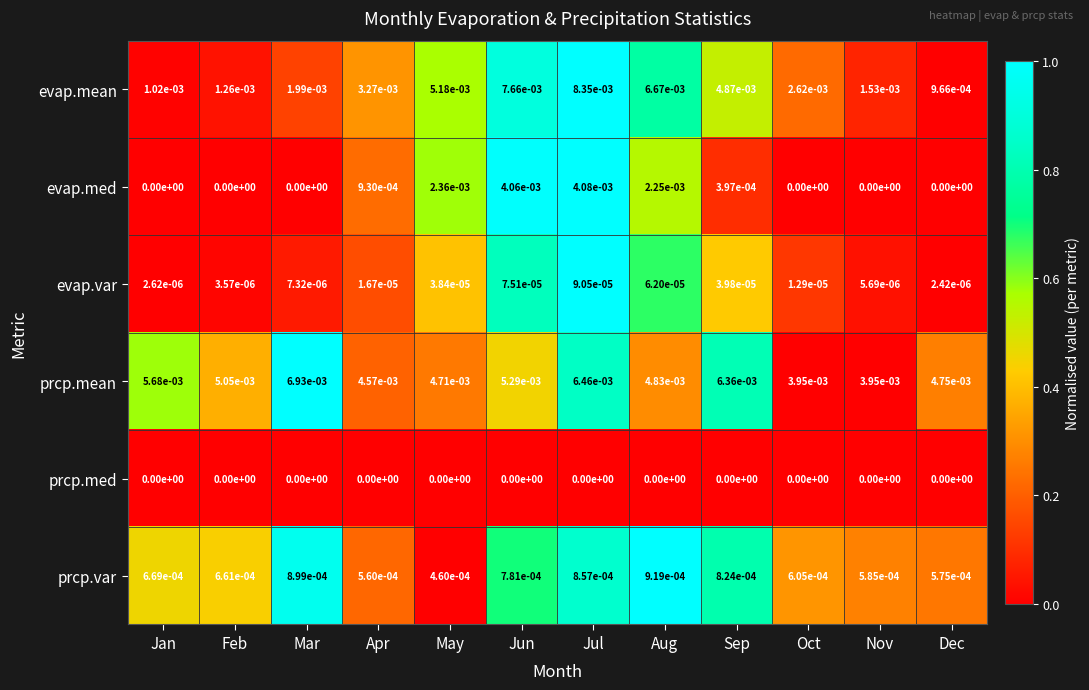

True or false: prcp.var has a value of 0.0 at Oct.

True